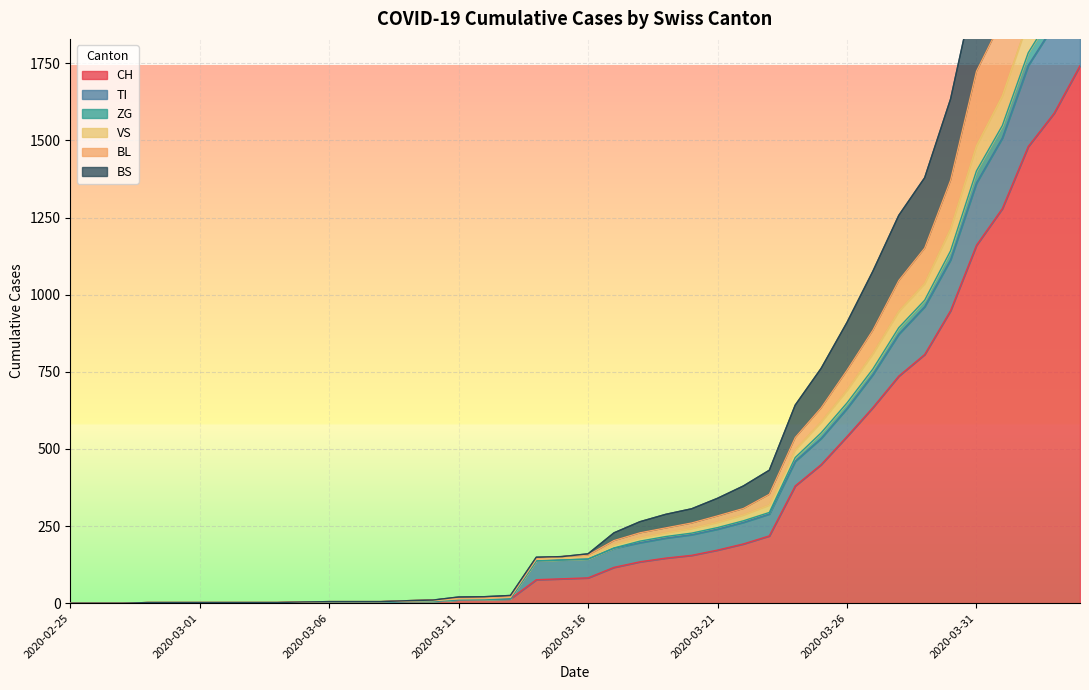

Rank the categories by VS value from lowest to highest.

2020-02-25, 2020-02-26, 2020-02-27, 2020-02-28, 2020-02-29, 2020-03-01, 2020-03-02, 2020-03-03, 2020-03-04, 2020-03-05, 2020-03-06, 2020-03-07, 2020-03-08, 2020-03-09, 2020-03-10, 2020-03-11, 2020-03-12, 2020-03-13, 2020-03-14, 2020-03-15, 2020-03-16, 2020-03-17, 2020-03-18, 2020-03-19, 2020-03-20, 2020-03-21, 2020-03-22, 2020-03-23, 2020-03-24, 2020-03-25, 2020-03-26, 2020-03-27, 2020-03-28, 2020-03-29, 2020-03-30, 2020-03-31, 2020-04-01, 2020-04-02, 2020-04-03, 2020-04-04